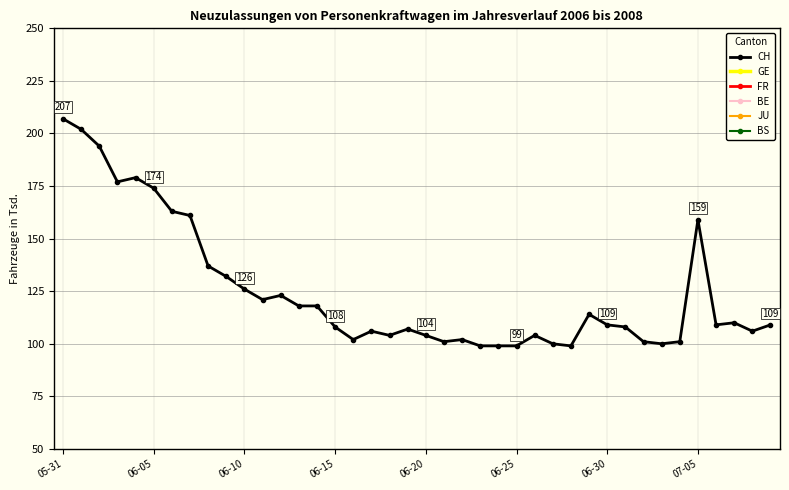

What is the value of the FR point at the 2nd from the left?

8